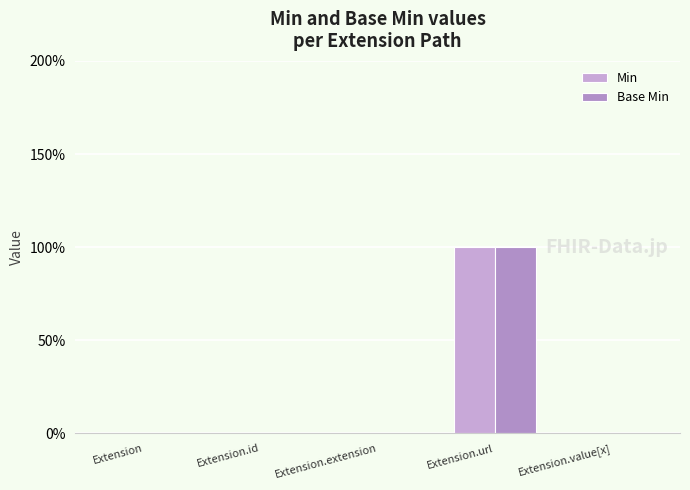

What is the total value across all series at Extension.url?

2